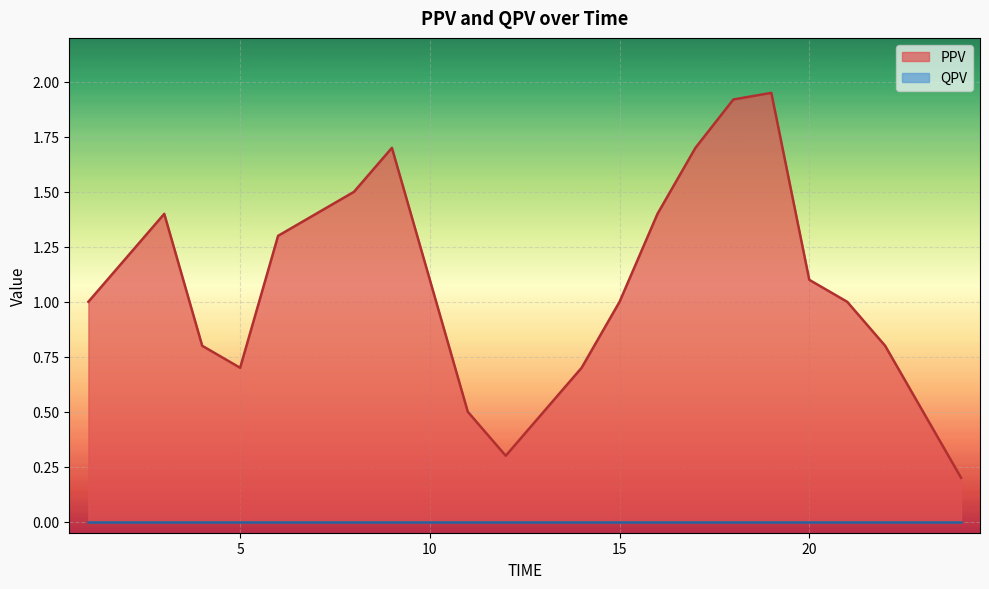

Which label corresponds to the largest value in the chart?

19